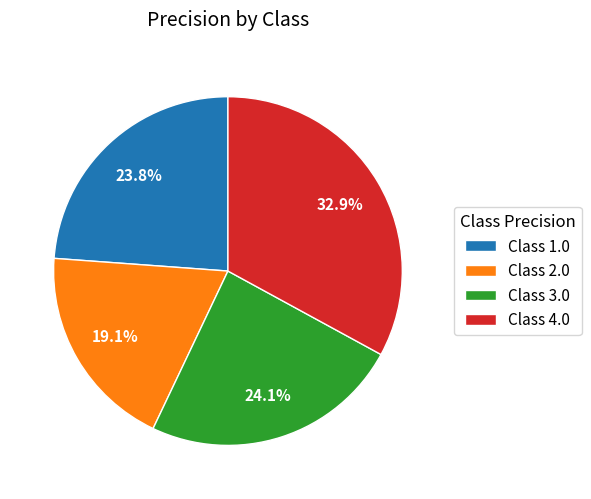

Is there any slice that represents more than half of the pie?

No